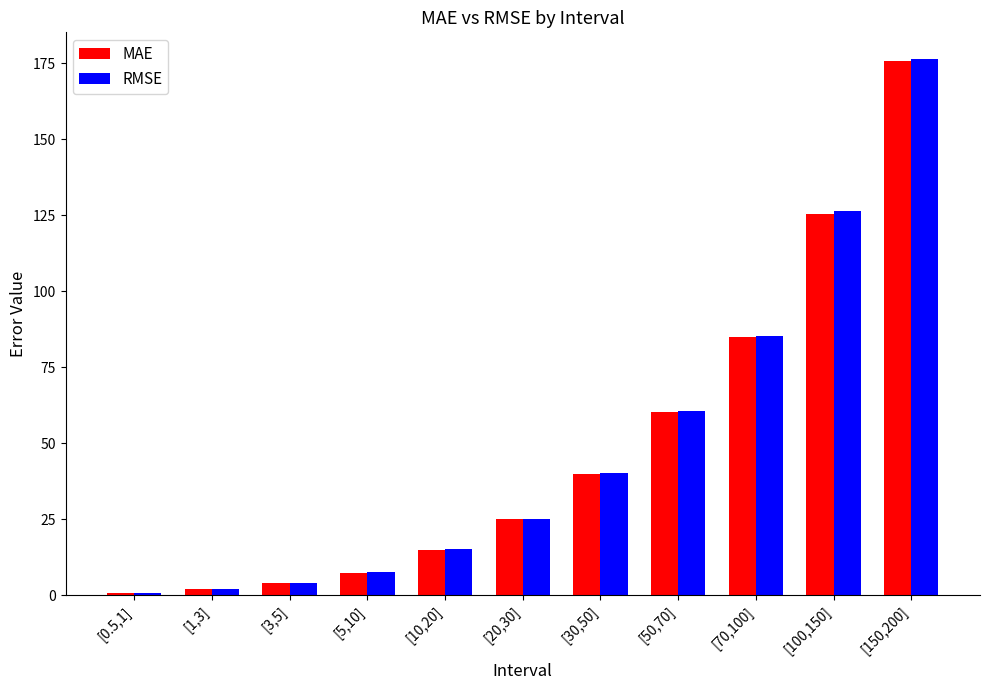

Reading left to right, extract all data points from this chart.

MAE: [0.5,1]=0.7	[1,3]=2.1	[3,5]=3.9	[5,10]=7.5	[10,20]=15.0	[20,30]=25.0	[30,50]=39.9	[50,70]=60.5	[70,100]=84.9	[100,150]=125.6	[150,200]=175.7
RMSE: [0.5,1]=0.7	[1,3]=2.2	[3,5]=4.0	[5,10]=7.6	[10,20]=15.3	[20,30]=25.1	[30,50]=40.3	[50,70]=60.7	[70,100]=85.3	[100,150]=126.4	[150,200]=176.3